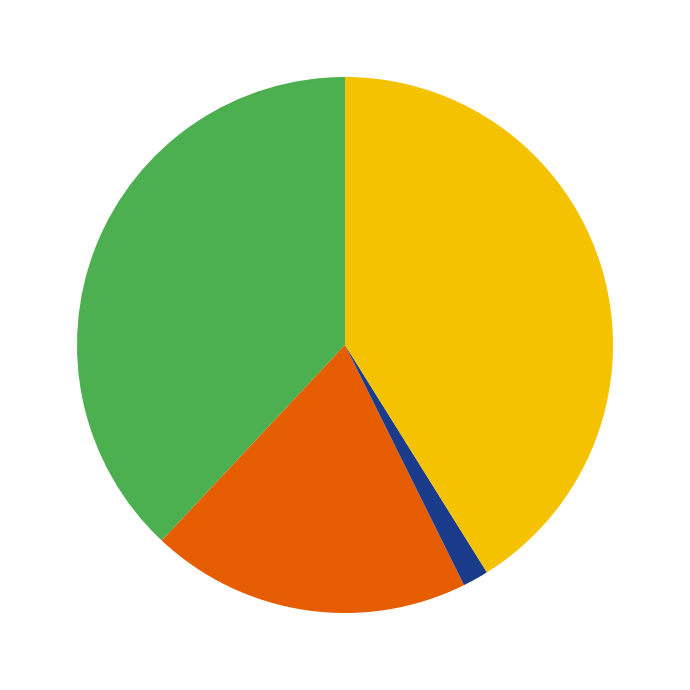

Is there any slice that represents more than half of the pie?

No